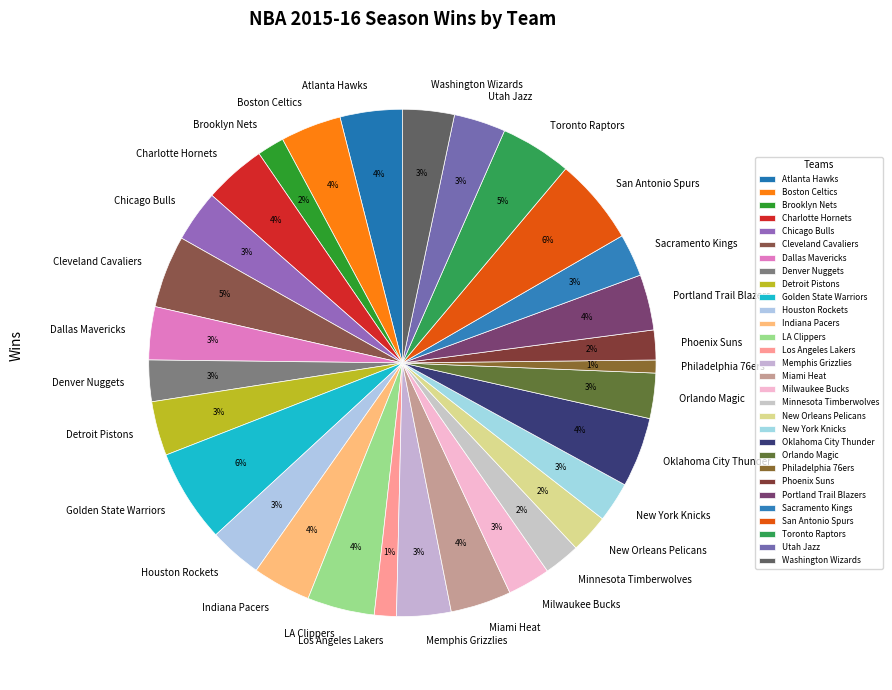

How many segments does this pie chart have?

30